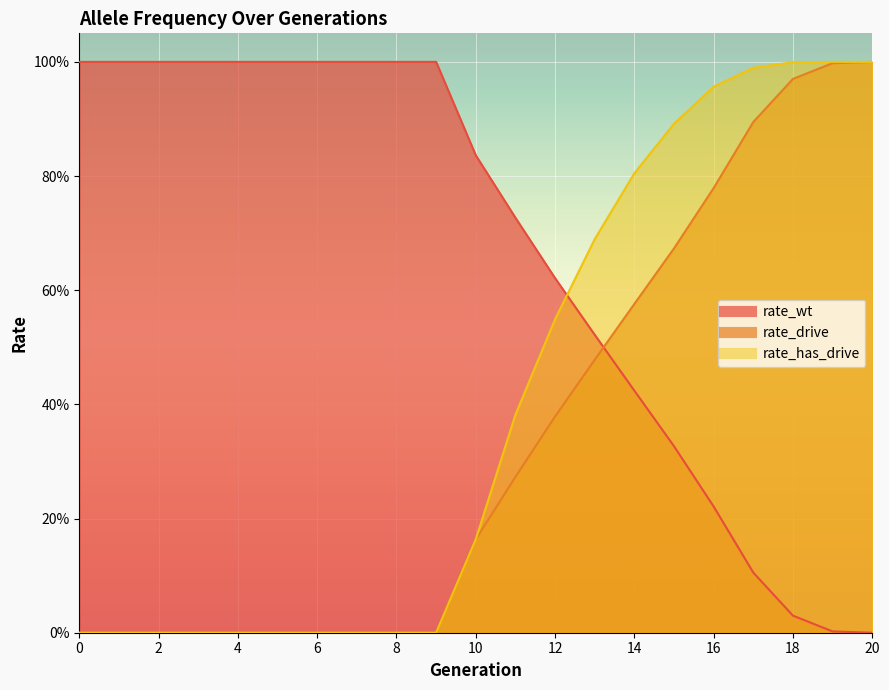

Reading left to right, list all the values displayed in this chart.

rate_wt: 1.0	1.0	1.0	1.0	1.0	1.0	1.0	1.0	1.0	1.0	0.8	0.7	0.6	0.5	0.4	0.3	0.2	0.1	0.0	0.0	0.0
rate_drive: 0.0	0.0	0.0	0.0	0.0	0.0	0.0	0.0	0.0	0.0	0.2	0.3	0.4	0.5	0.6	0.7	0.8	0.9	1.0	1.0	1.0
rate_has_drive: 0.0	0.0	0.0	0.0	0.0	0.0	0.0	0.0	0.0	0.0	0.2	0.4	0.5	0.7	0.8	0.9	1.0	1.0	1.0	1.0	1.0